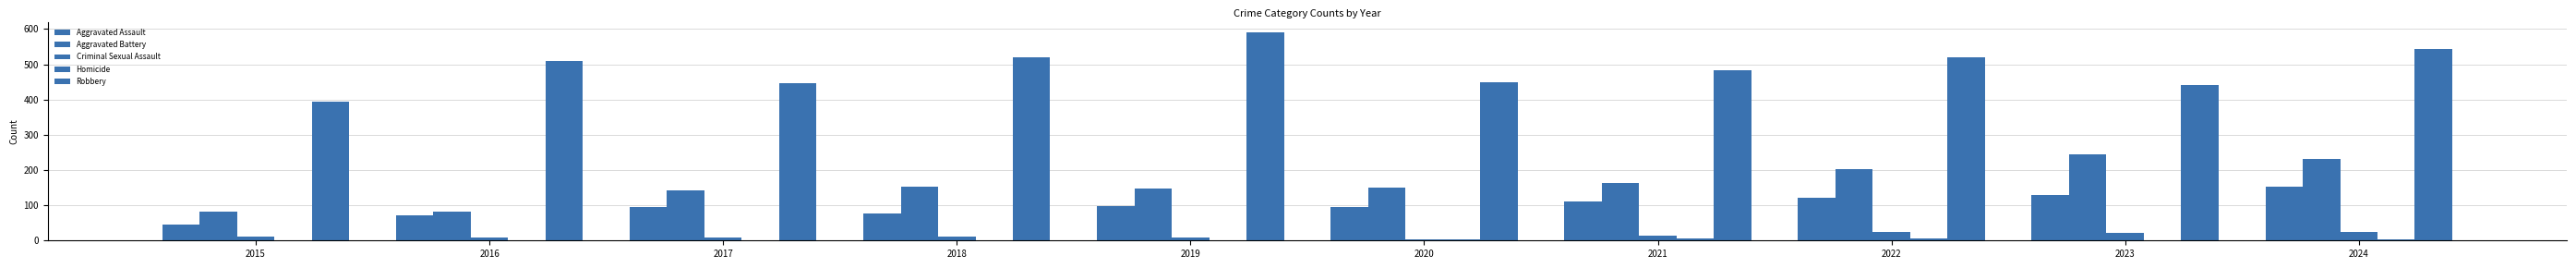

How many series are shown in this chart?

5